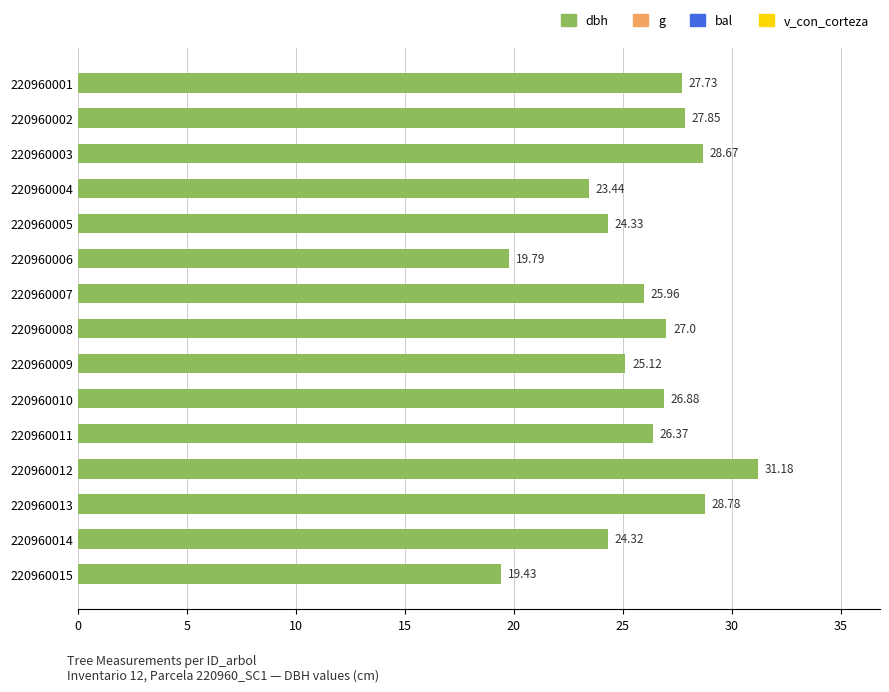

What is the ratio of the value at 220960009 to the value at 220960002?

0.9